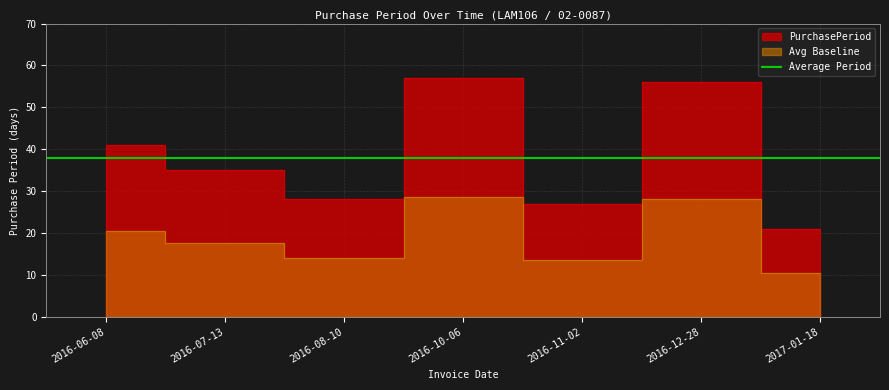

Which has a higher value, 2016-07-13 or 2016-10-06?

2016-10-06